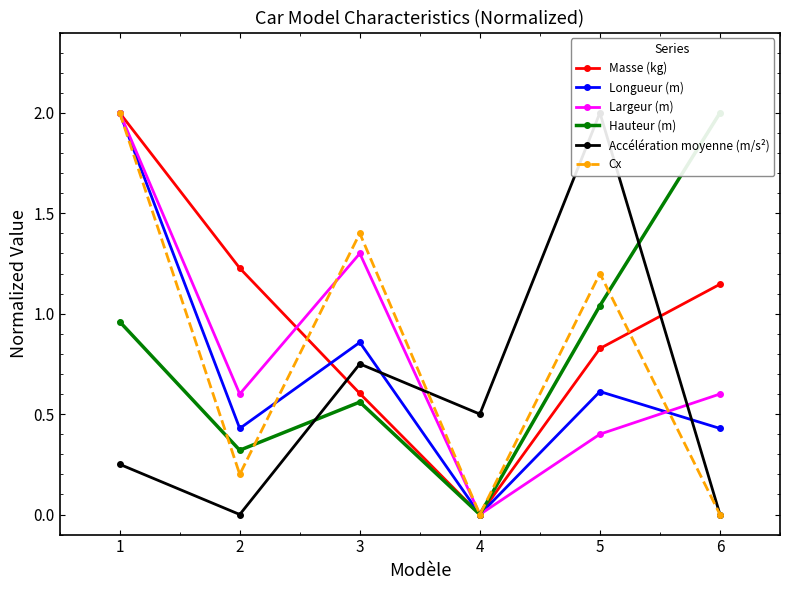

Is it true that Accélération moyenne (m/s²) equals 1.3 at 3?

False